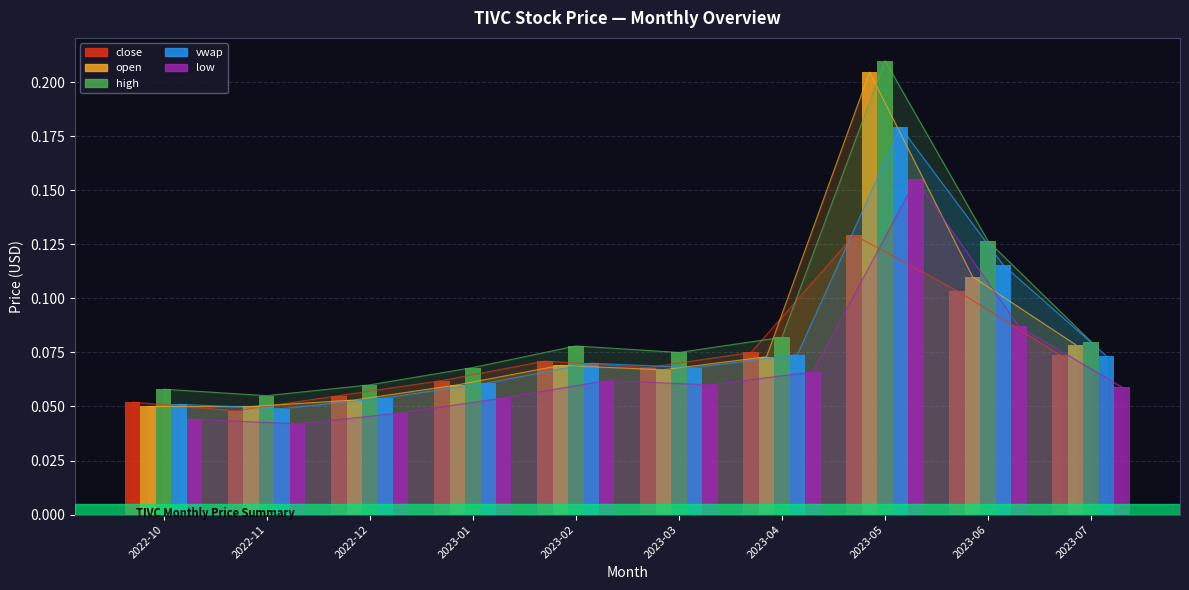

Is it true that close equals 0.0 at 2023-02?

False